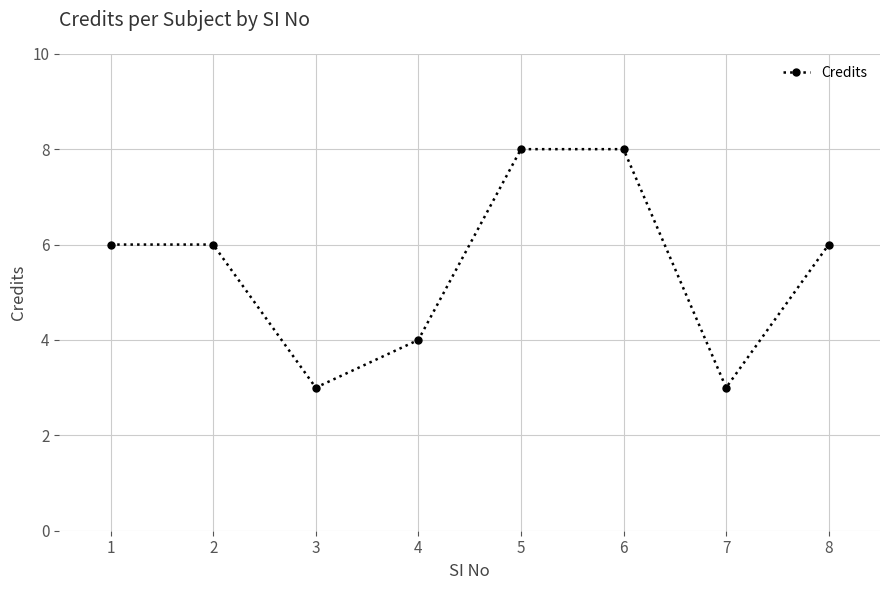

What is the change in value from 1 to 5?

+2